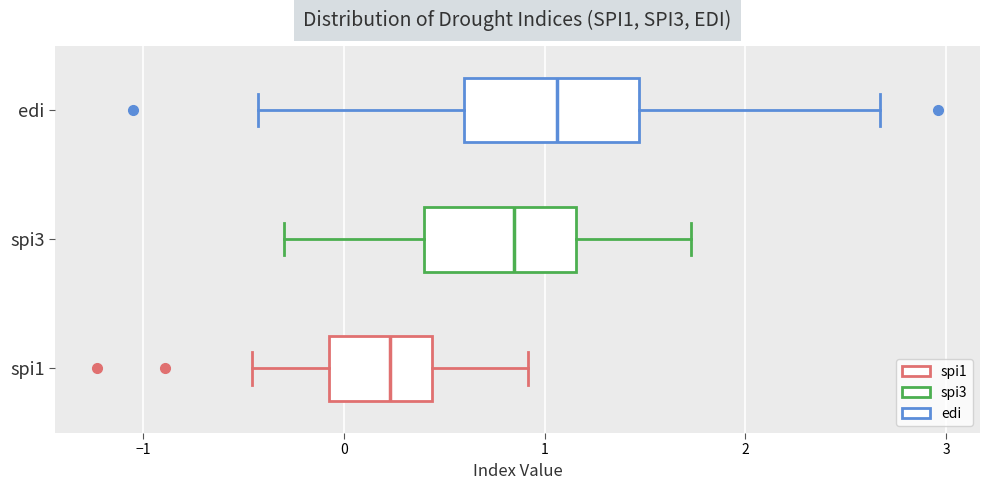

Reading bottom to top, transcribe this box plot: for each box, give where its median line is, the range the box spans, and where its two whiskers end, as read against the x-axis. The values are not printed on the chart, so give them approximately, as read against the axis.

spi1: median 0.2, box -0.1 to 0.4, whiskers -0.5 to 0.9
spi3: median 0.9, box 0.4 to 1.2, whiskers -0.3 to 1.7
edi: median 1.1, box 0.6 to 1.5, whiskers -0.4 to 2.7